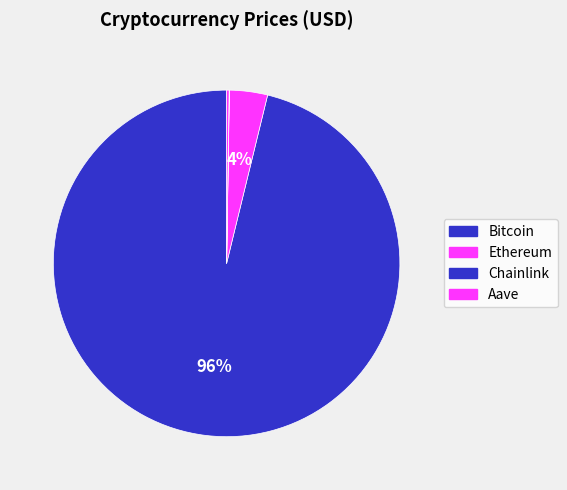

What percentage do Bitcoin and Aave together represent?

96.4%